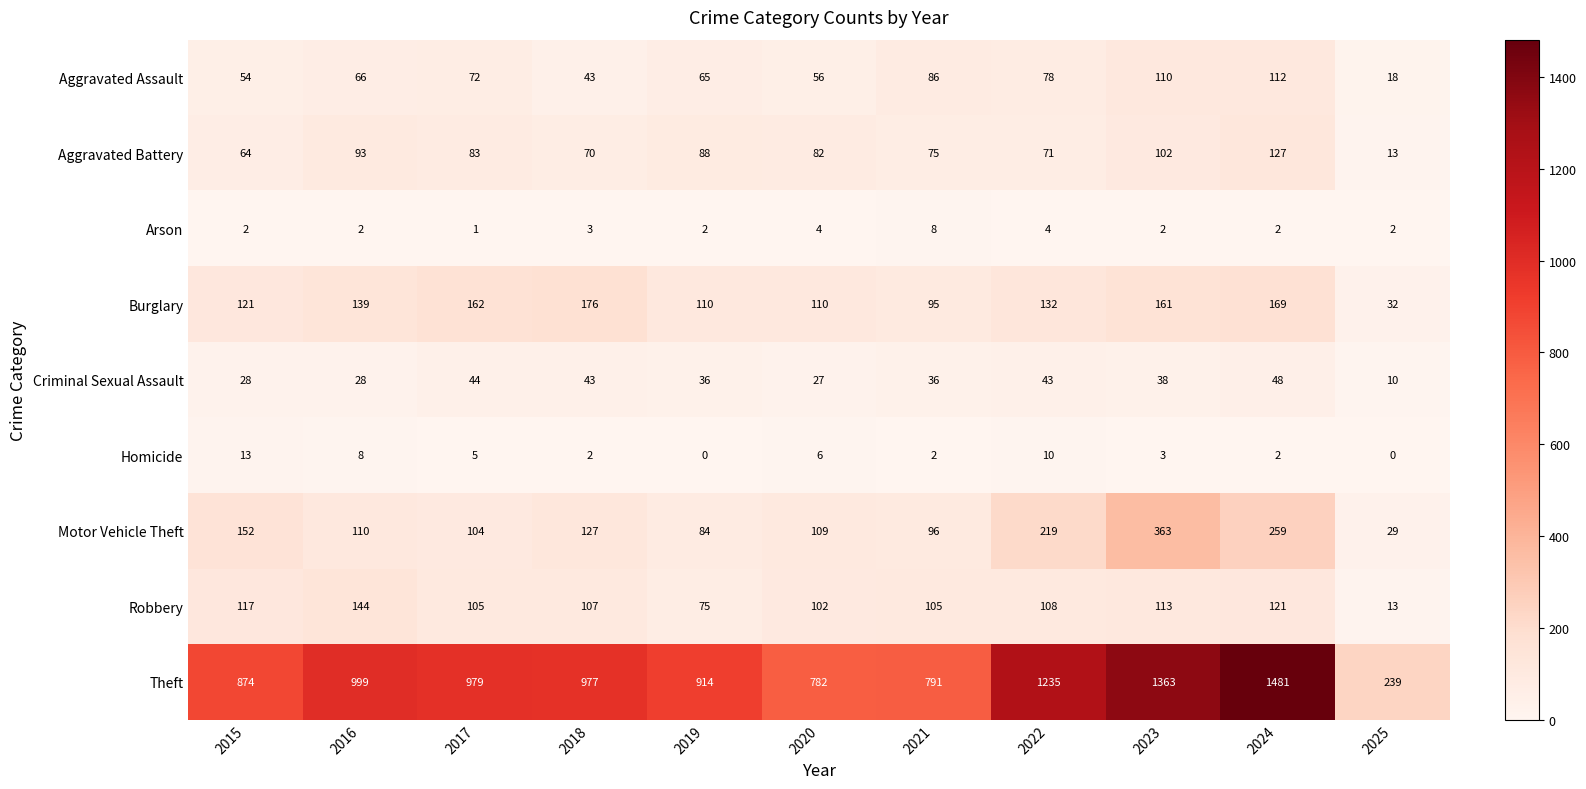

What is the approximate value of Burglary at 2020?

110